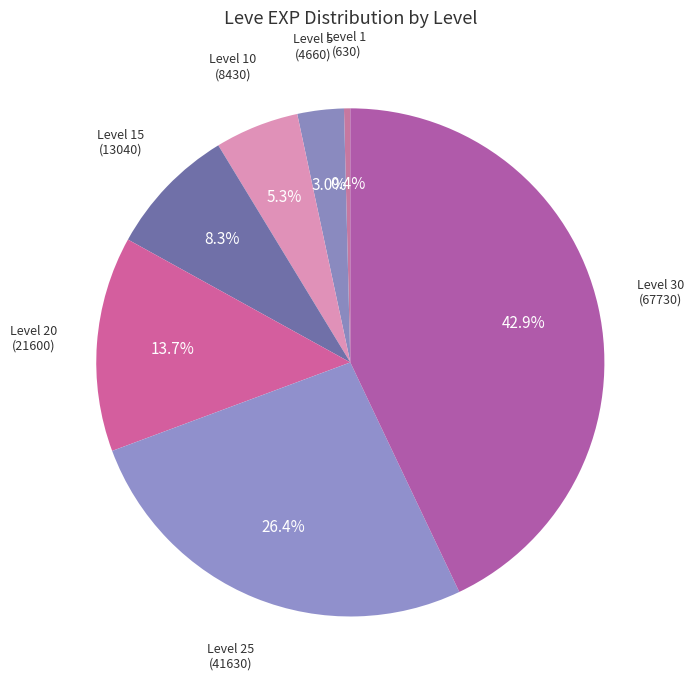

What is the ratio of the value at Level 10 to the value at Level 15?

0.6